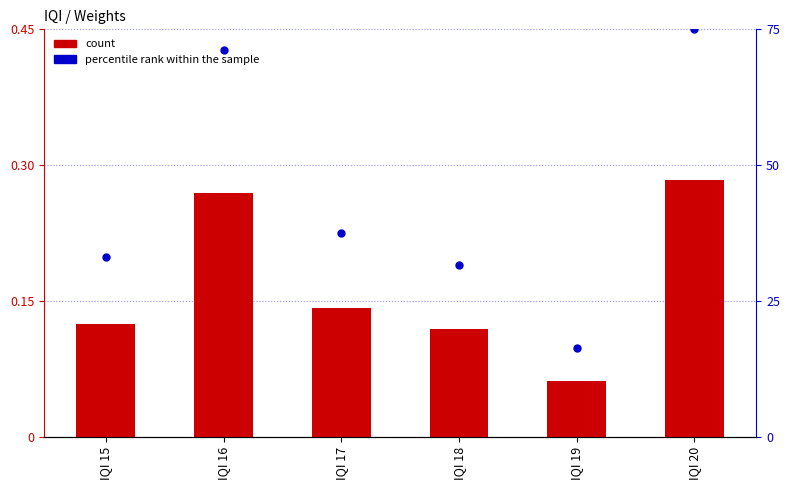

Is the value of percentile rank within the sample at IQI 16 greater than the value of WEIGHT at IQI 17?

Yes